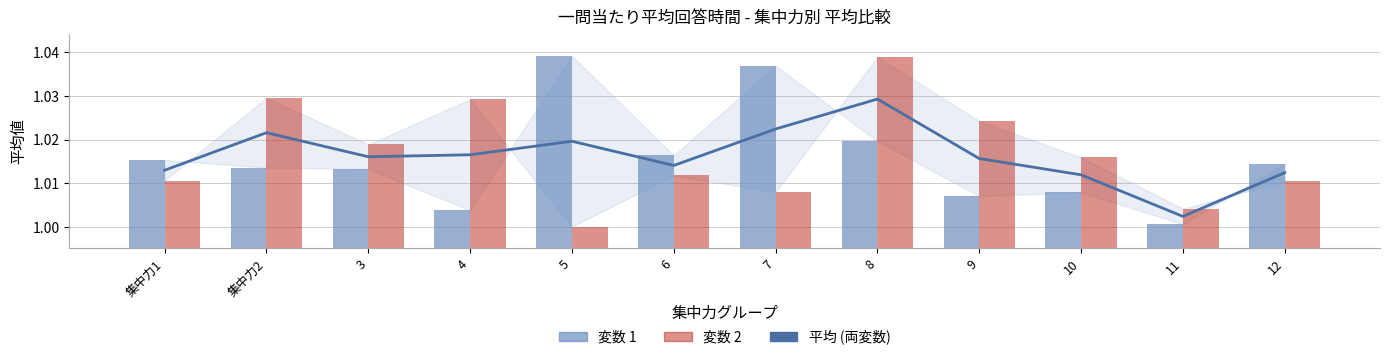

What is the greatest value displayed?

1.0